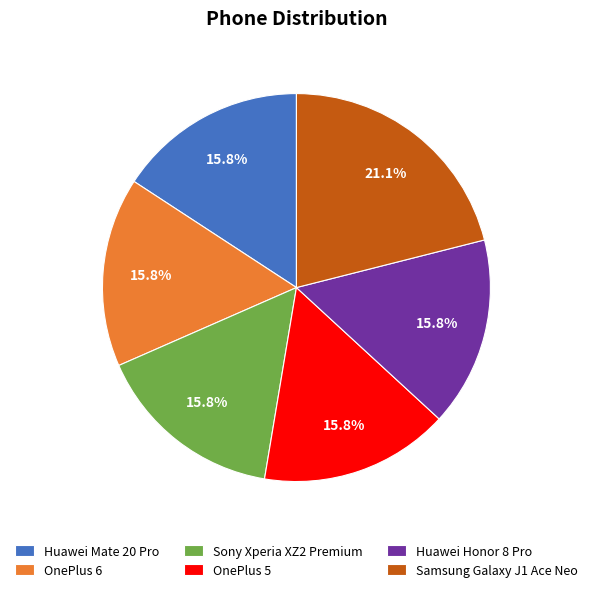

How many slices are in this pie chart?

6